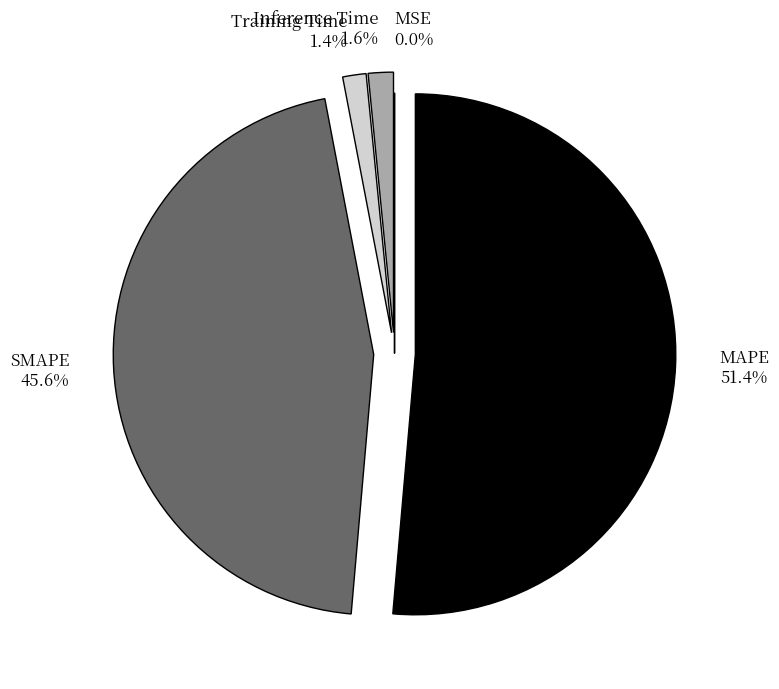

Is there a majority slice in this chart?

Yes